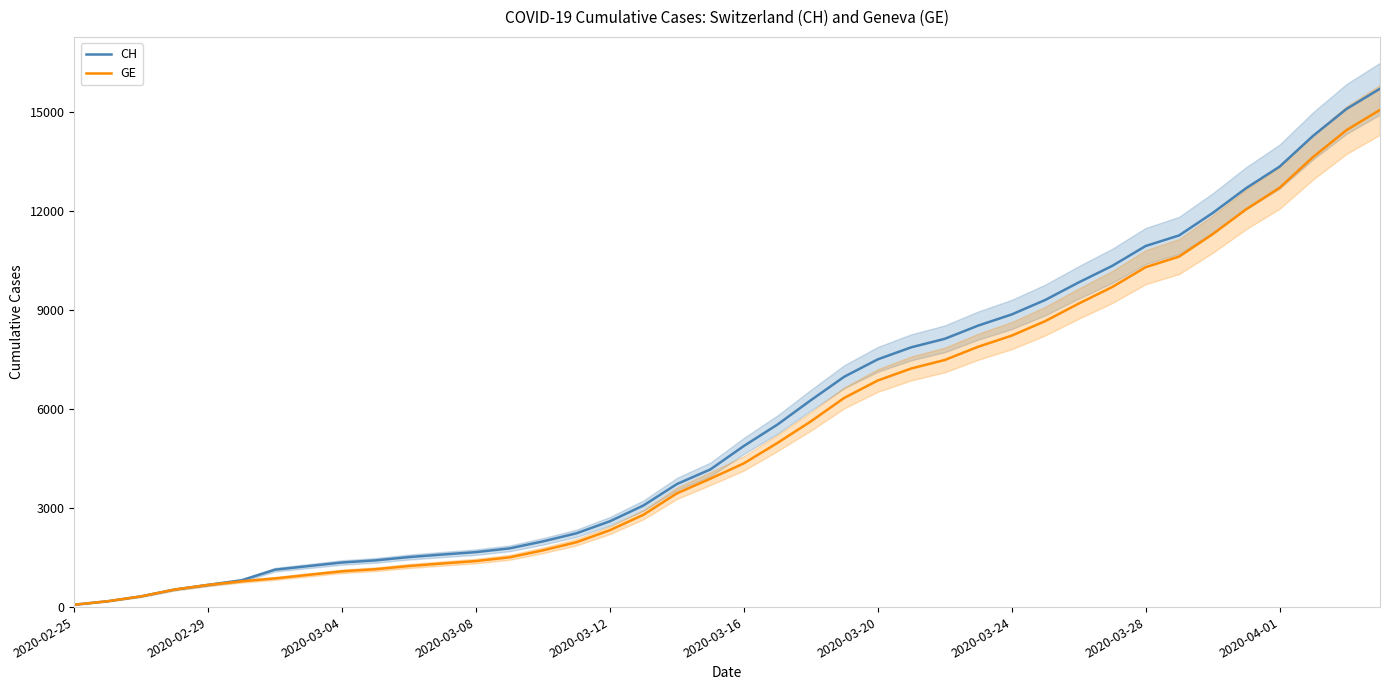

How many data points in GE are less than 4359?

20